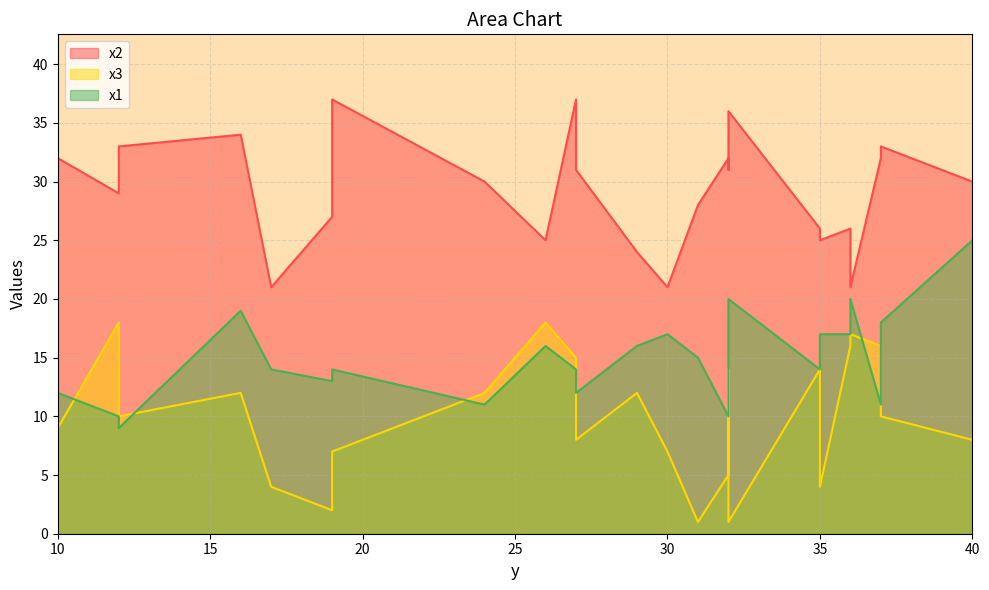

True or false: x1 and x3 cross at least once.

True